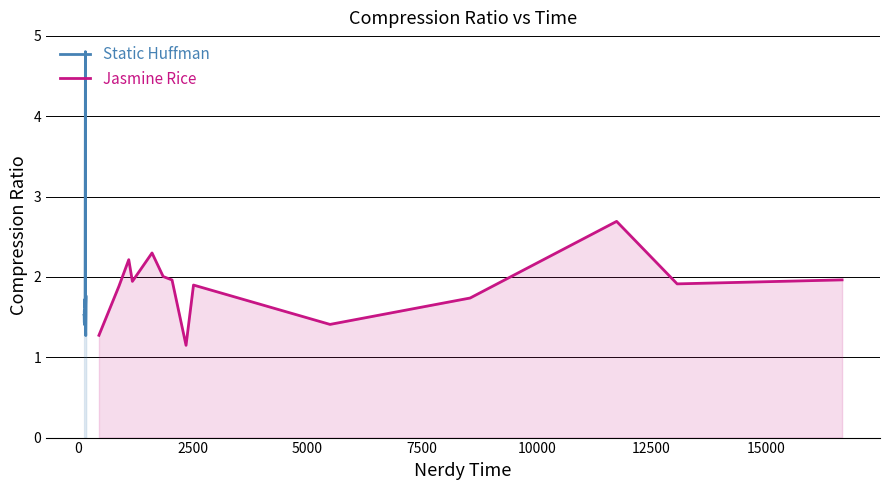

Does the chart have visible grid lines?

Yes